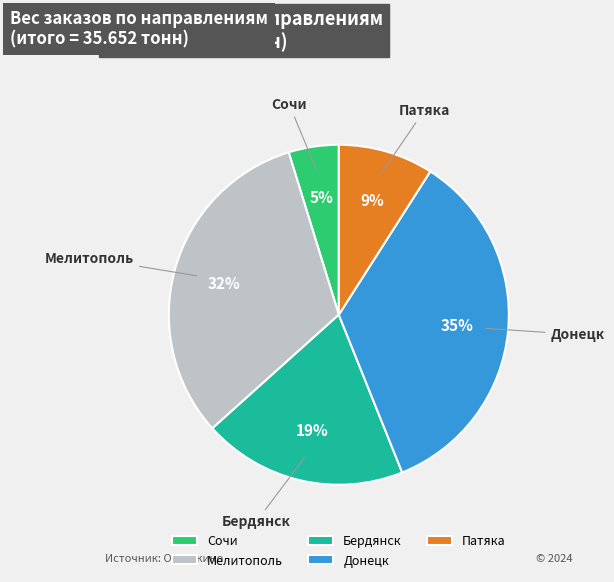

To the nearest percent, what is the average slice percentage?

20%